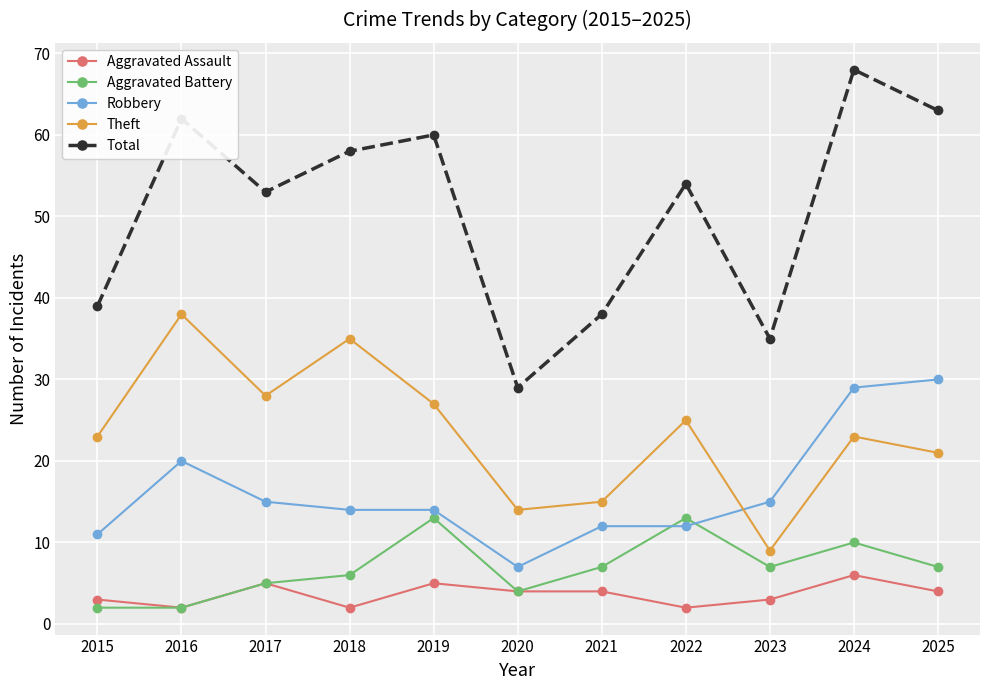

What is the spread (max minus min) of values at 2019?

55